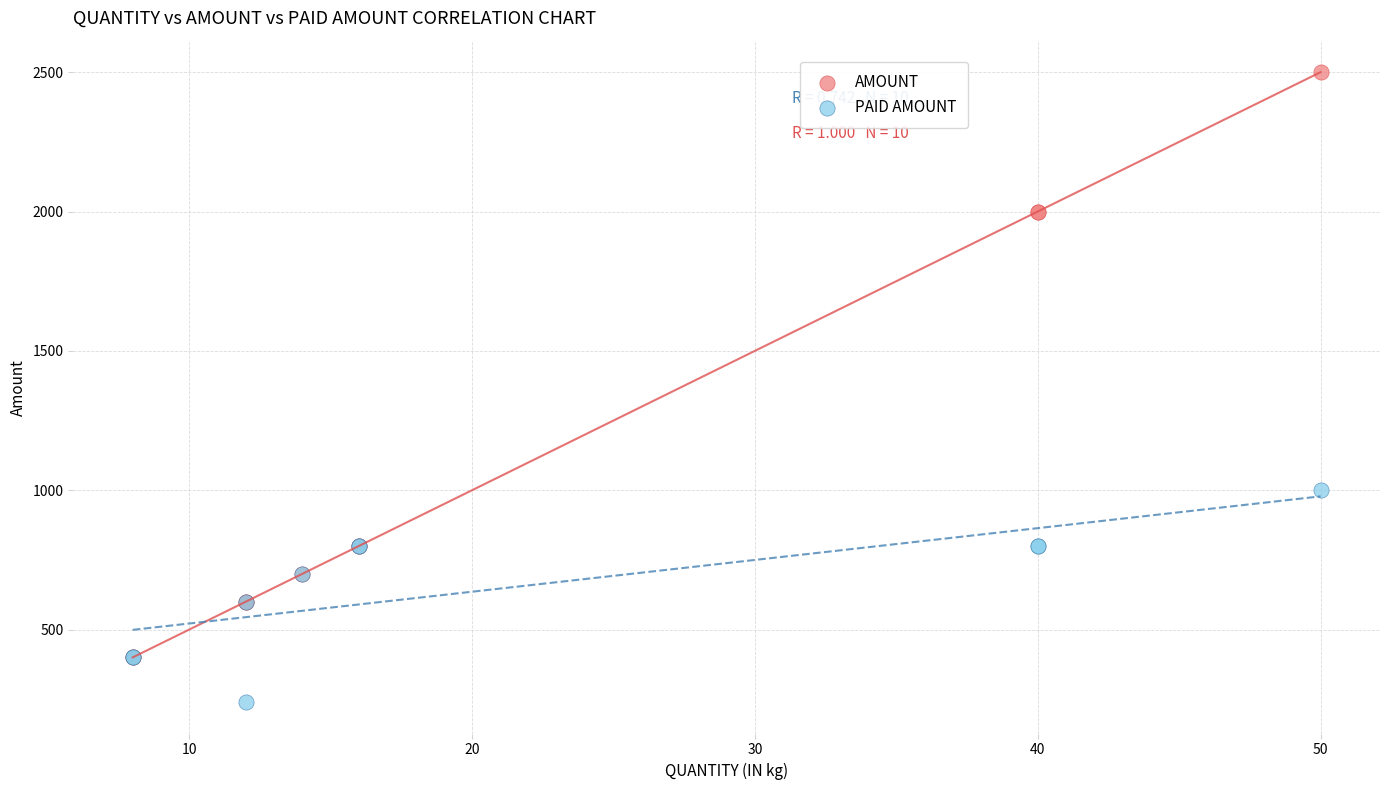

Across all series, what Y value is closest to 1370?

1000